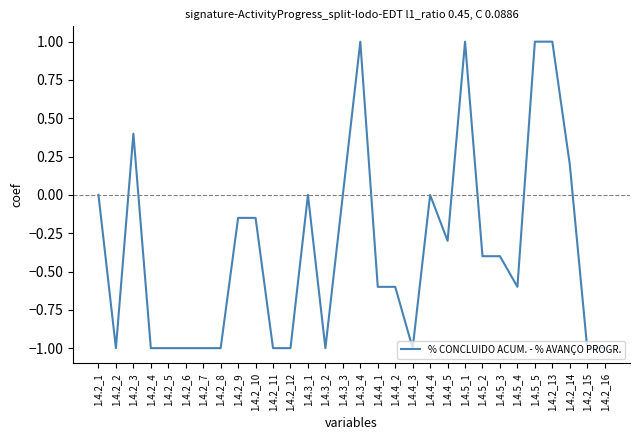

What is the change in value from 1.4.5_1 to 1.4.5_2?

-1.4